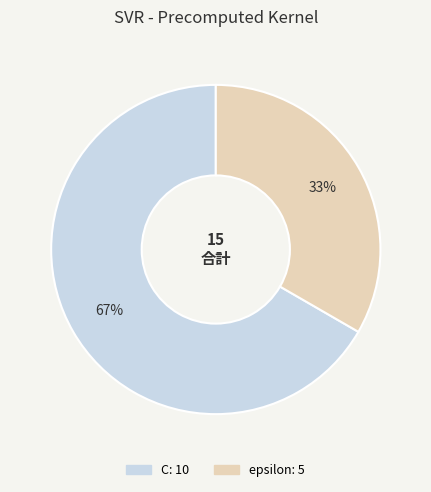

Is it true that epsilon is 33% of the pie?

True